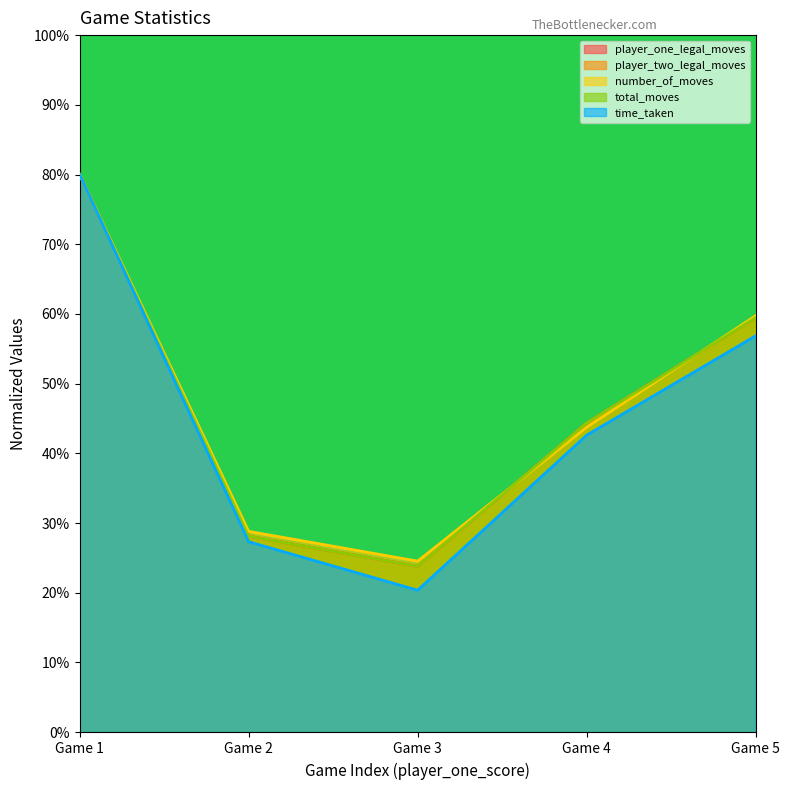

At 0, list the series in order from largest to smallest.

player_one_legal_moves, player_two_legal_moves, number_of_moves, total_moves, time_taken